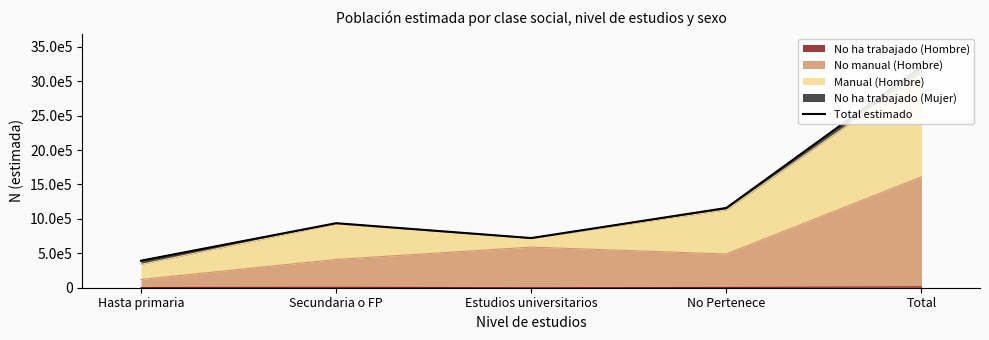

What is the ratio of the value at No Pertenece to the value at Total?

0.4